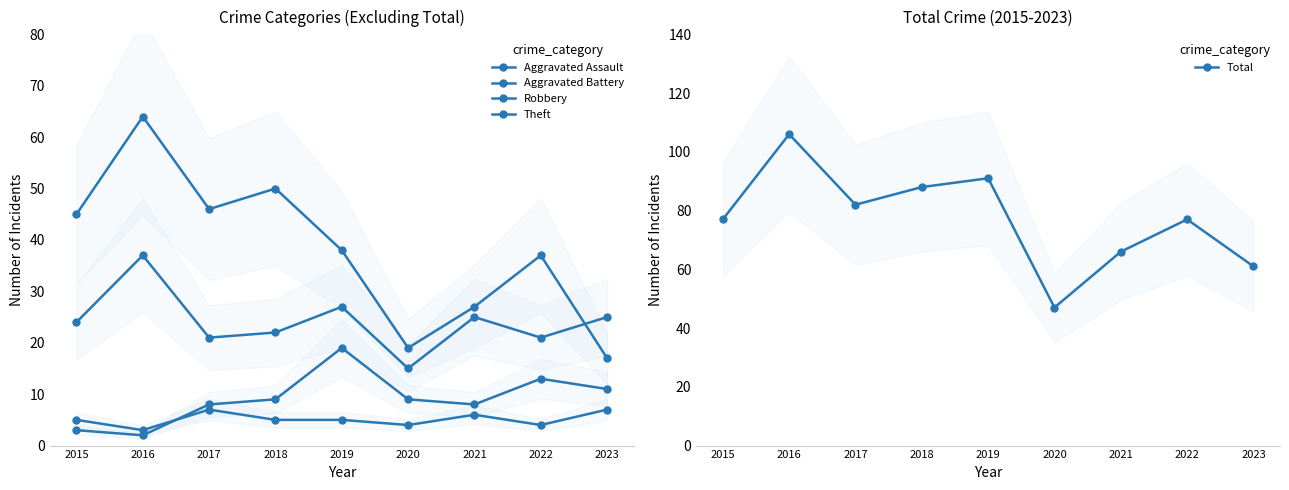

The Aggravated Assault series shows 5 at 2020. True or false?

False